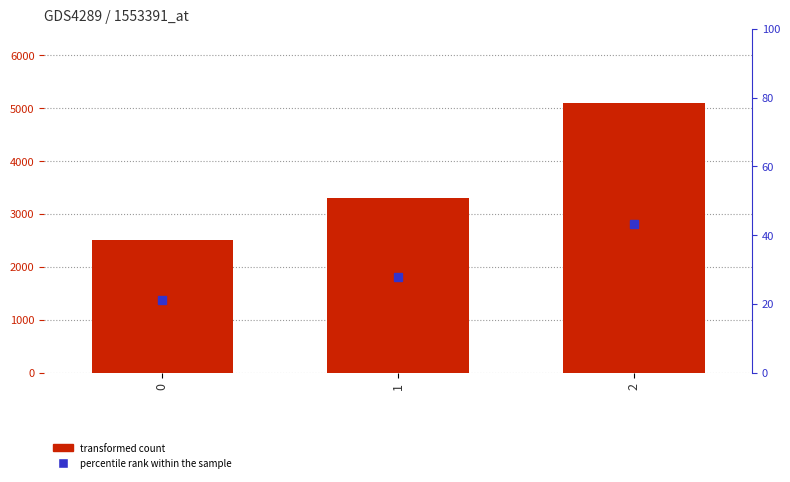

What is the ratio of the value at 2 to the value at 1?

1.5